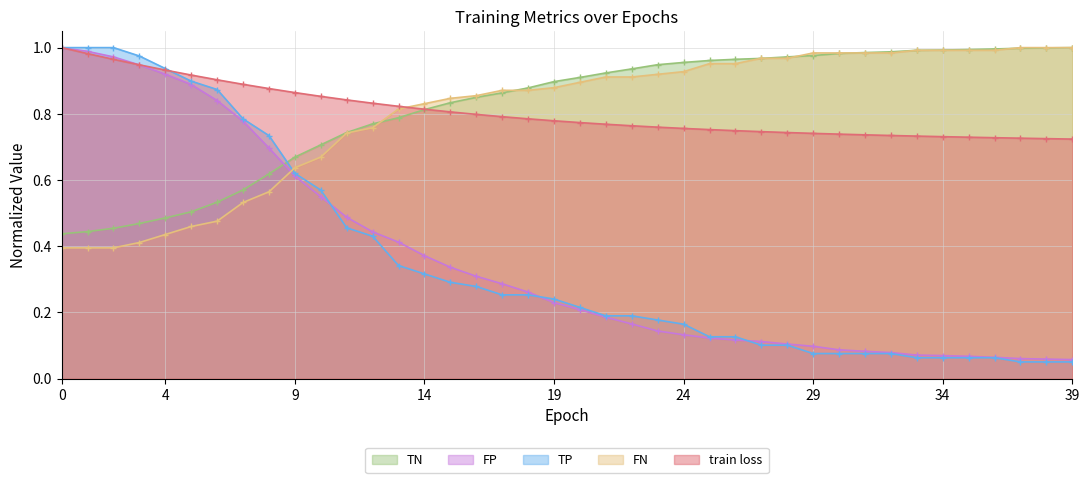

True or false: TN has a value of 1.6 at 26.

False